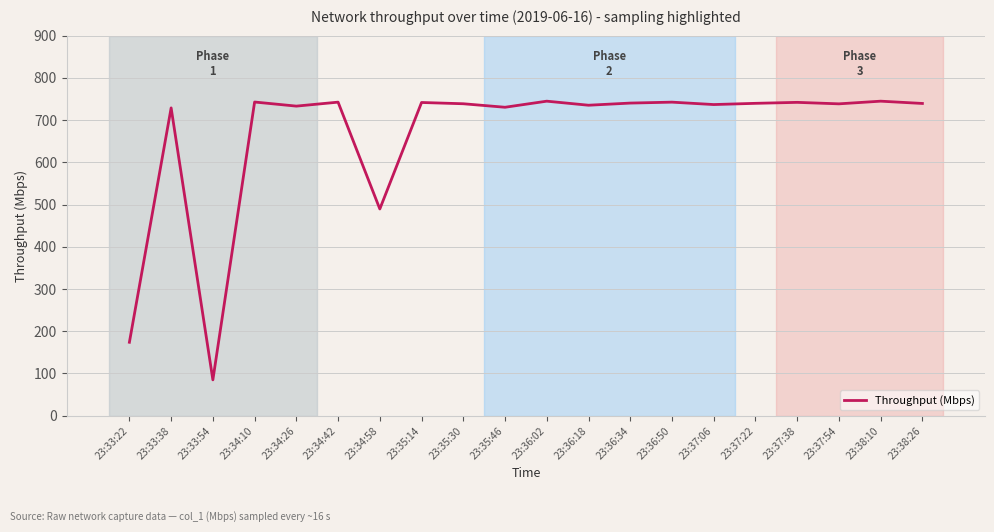

What is the average value?

665.3